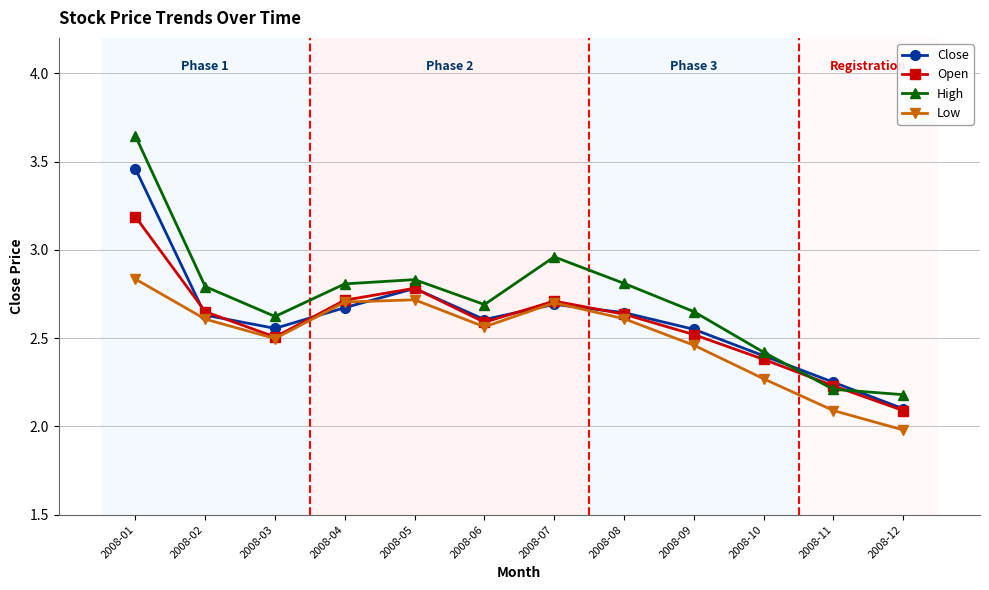

Which series ends up on top after the final intersection of Close and Low?

Close